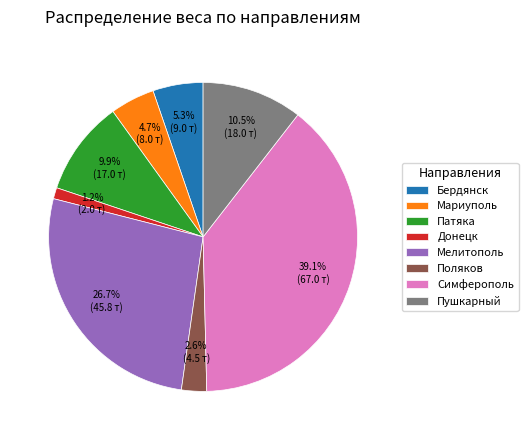

What is the smallest slice in the pie chart?

Донецк